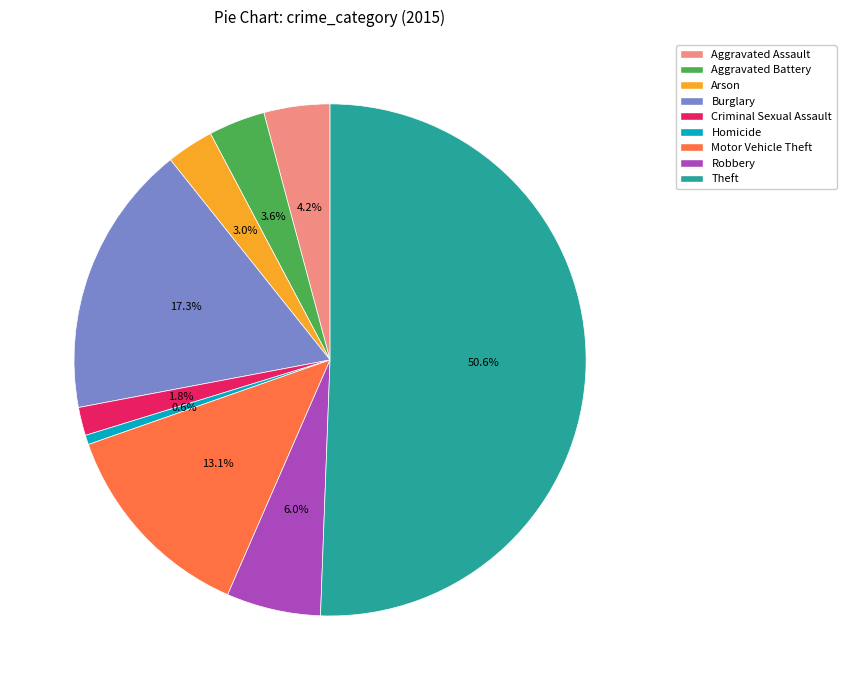

Which category has the smallest portion of the pie?

Homicide